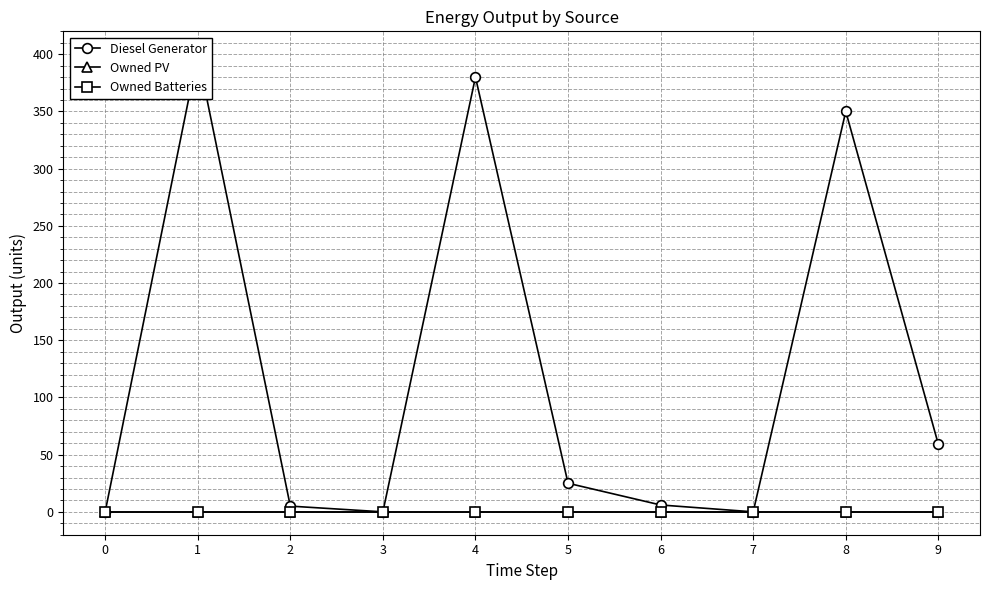

What is the spread (max minus min) of values at 1?

400